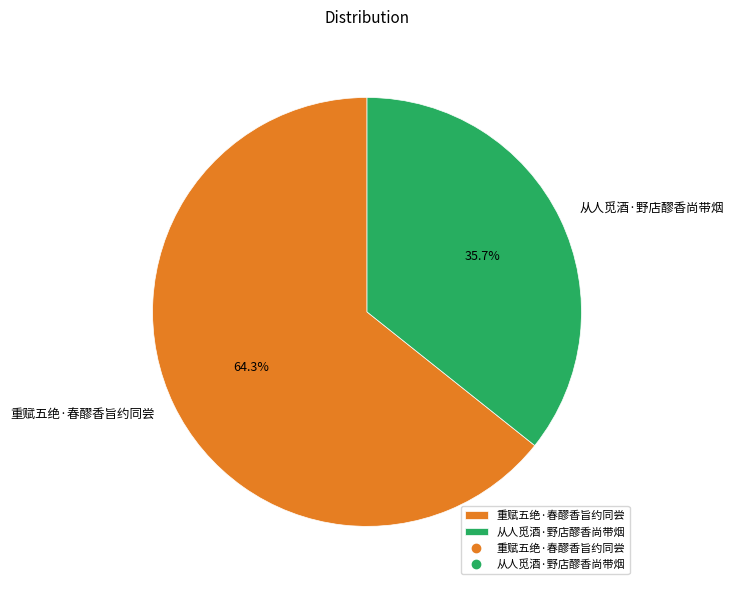

How many segments does this pie chart have?

2